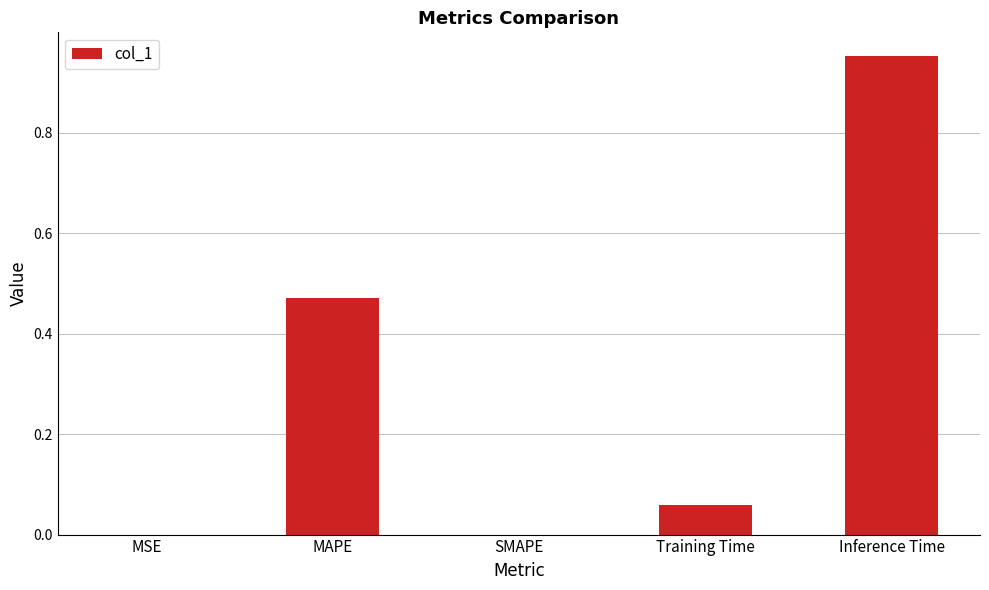

True or false: the data shows 0.4 at Inference Time.

False